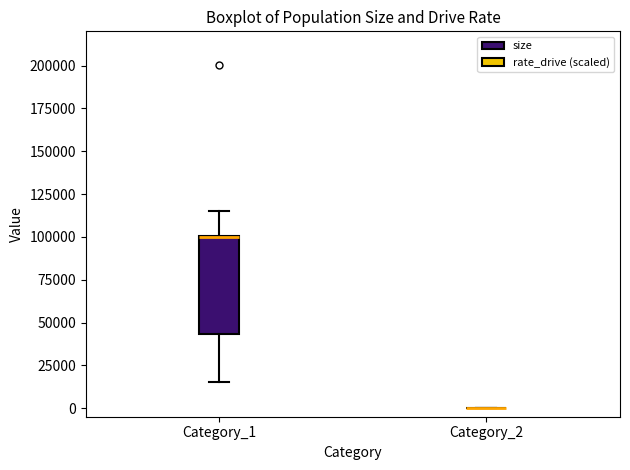

Comparing the boxes themselves (not the whiskers), which one is the tallest?

Category_1